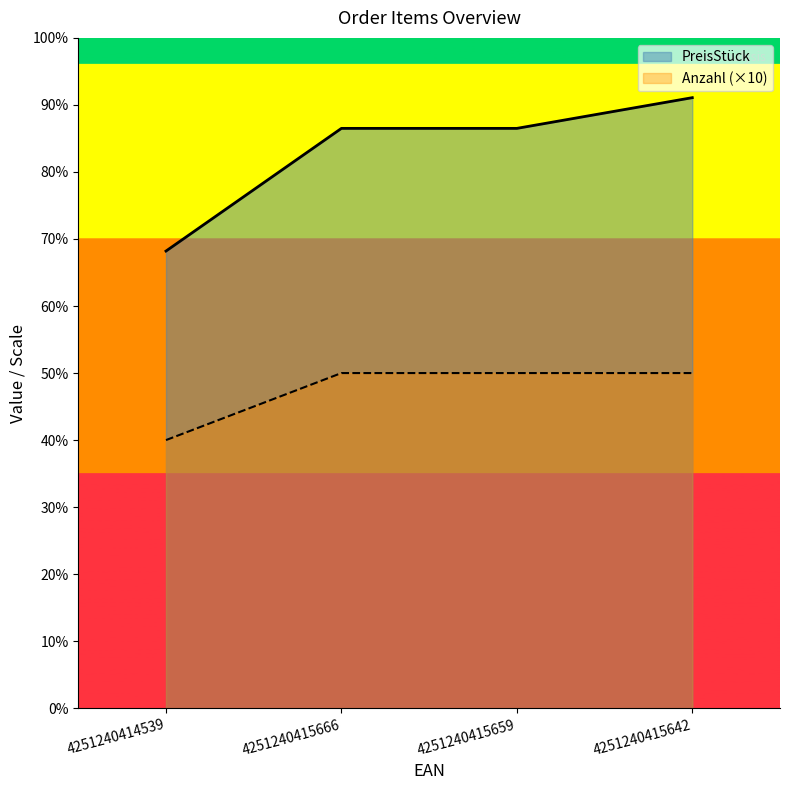

Reading right to left, transcribe all the data shown in this chart.

PreisStück: 91.1	86.5	86.5	68.2
Anzahl: 50.0	50.0	50.0	40.0